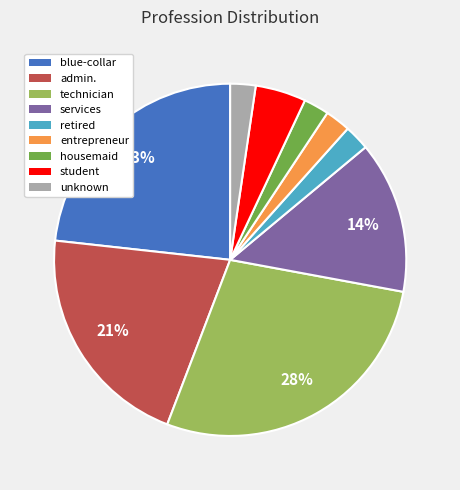

Do retired and student together represent more than half of the pie?

No